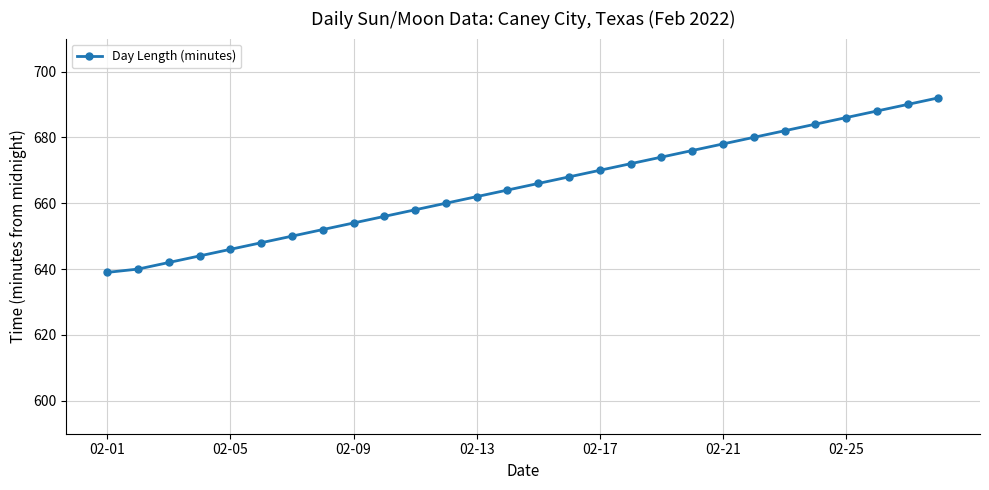

What is the difference between the maximum and minimum values?

53